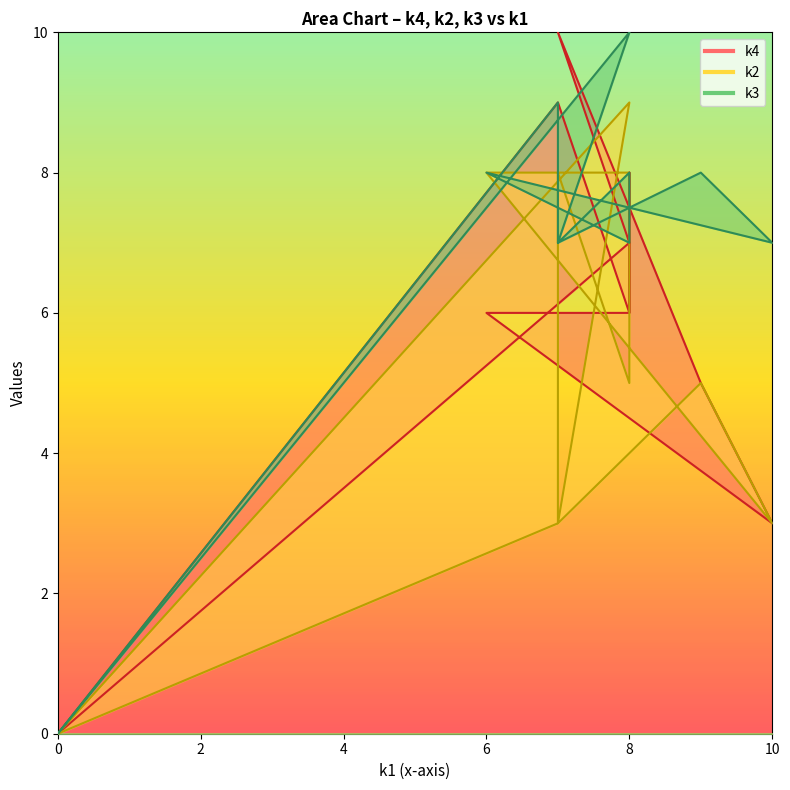

Rank the series at i2 from lowest to highest value.

k3, k2, k4